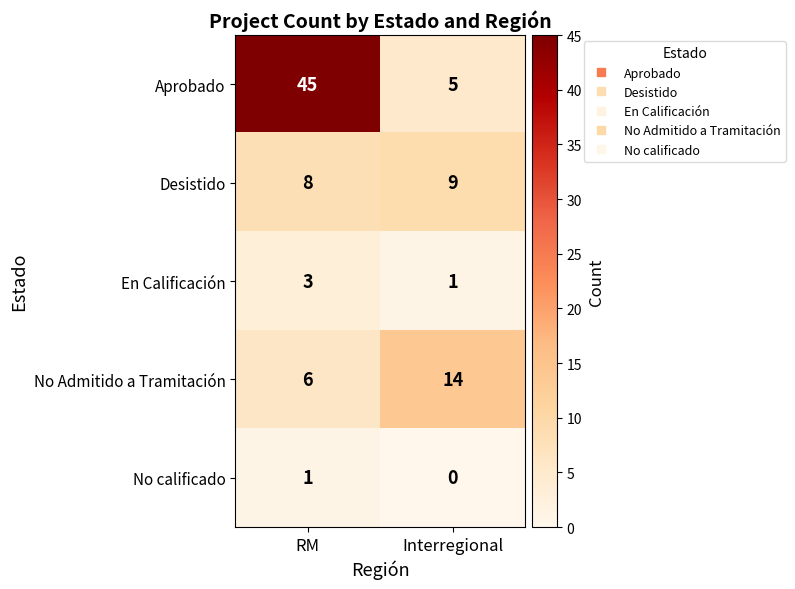

What is the total value across all series at Interregional?

29